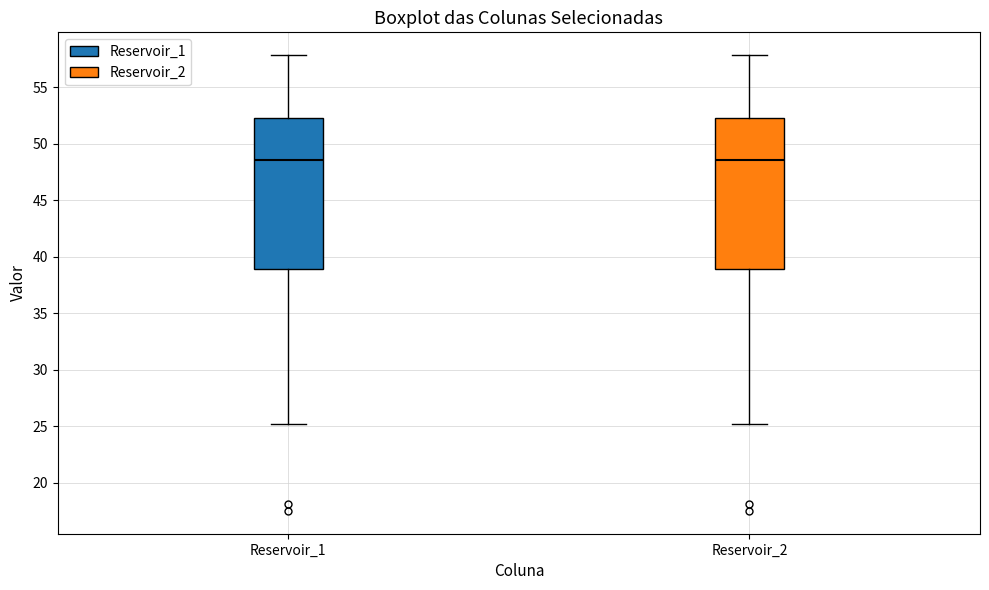

Reading left to right, read every box against the y-axis: the position of its median line, the range the box covers, and the ends of its whiskers. The values are not printed on the chart, so give them approximately, as read against the axis.

Reservoir_1: median 48.5, box 39.0 to 52.5, whiskers 25.0 to 58.0
Reservoir_2: median 48.5, box 39.0 to 52.5, whiskers 25.0 to 58.0